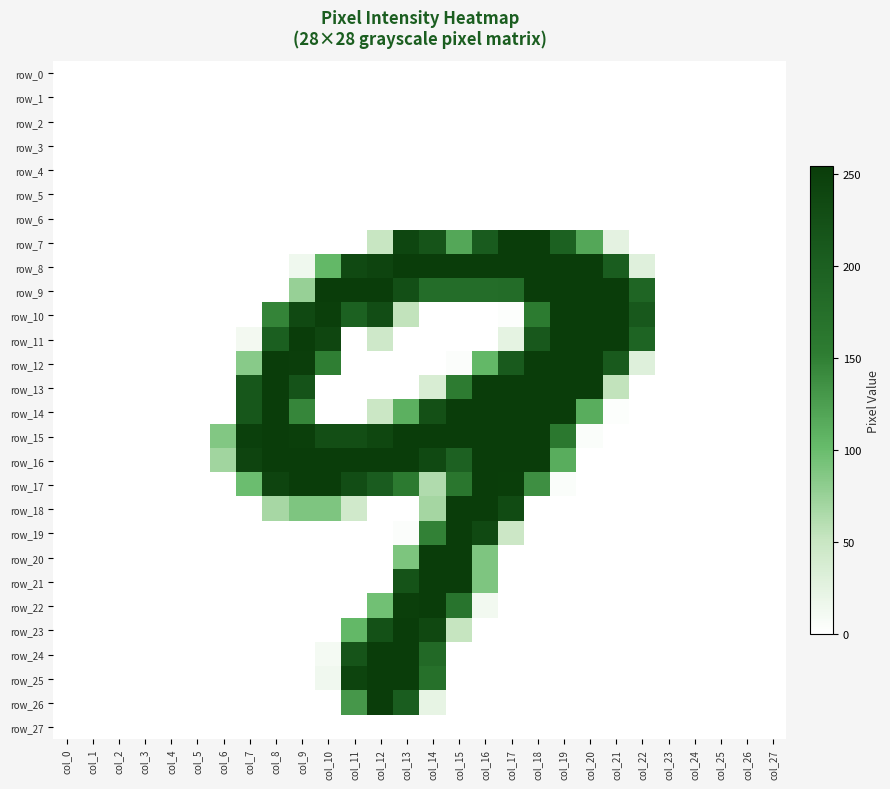

What is the sum of all row_14 values?

2373